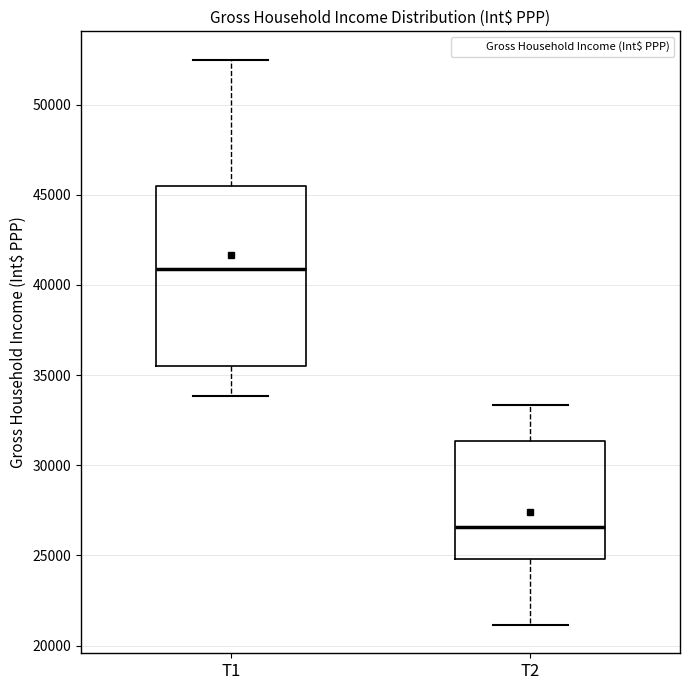

Reading left to right, read every box against the y-axis: the position of its median line, the range the box covers, and the ends of its whiskers. The values are not printed on the chart, so give them approximately, as read against the axis.

T1: median 41000, box 35500 to 45500, whiskers 34000 to 52500
T2: median 26500, box 25000 to 31500, whiskers 21000 to 33500